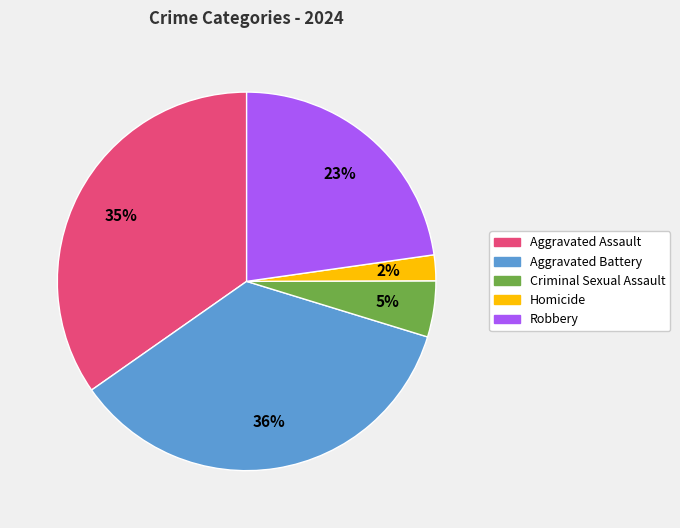

Is the sum of Criminal Sexual Assault and Aggravated Assault greater than half?

No